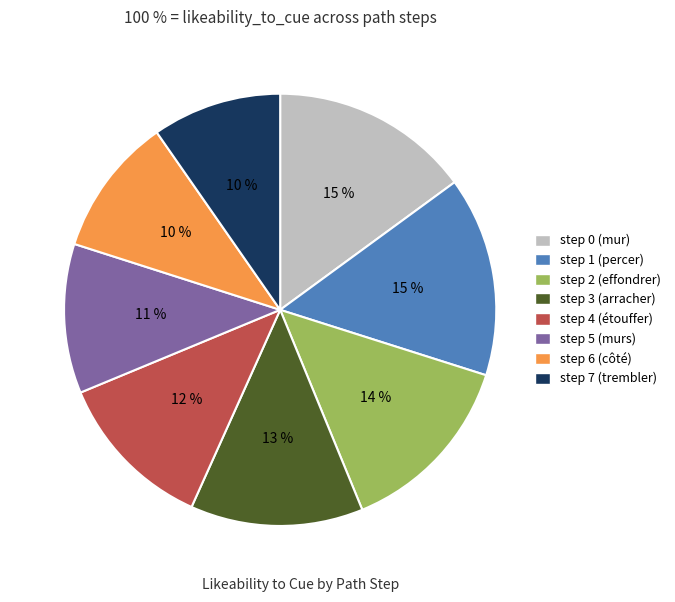

Does any single category account for the majority?

No